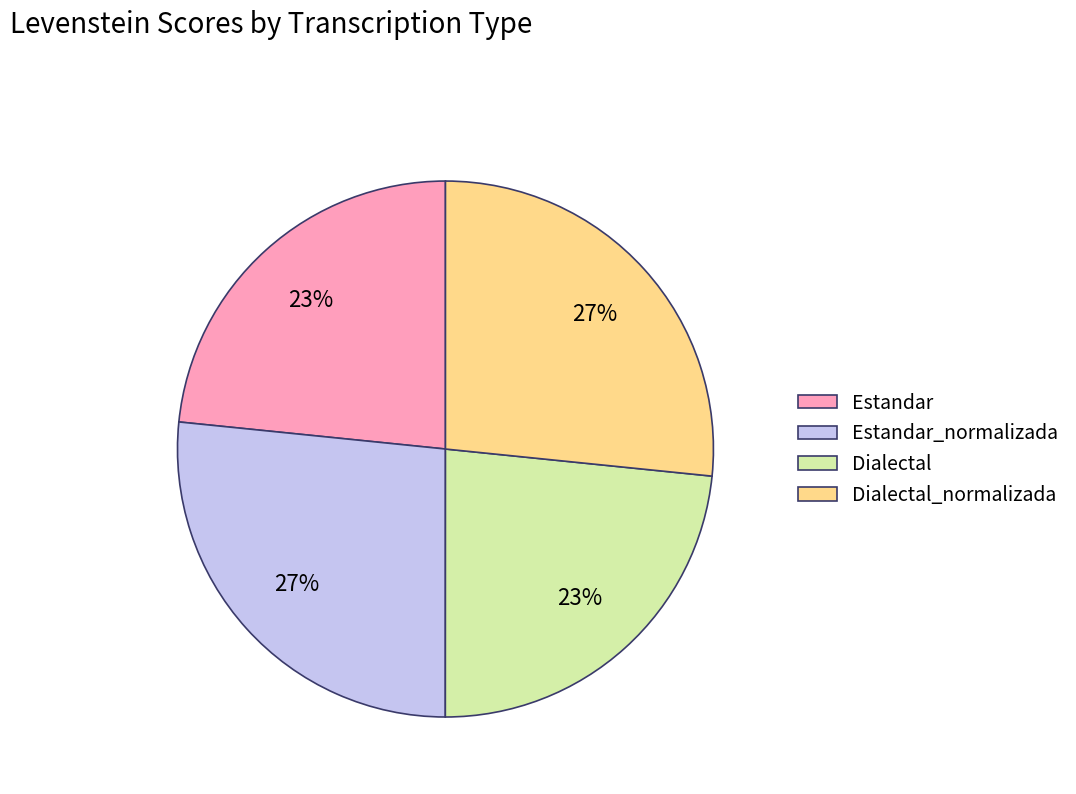

Is it true that Dialectal_normalizada is 27% of the pie?

True